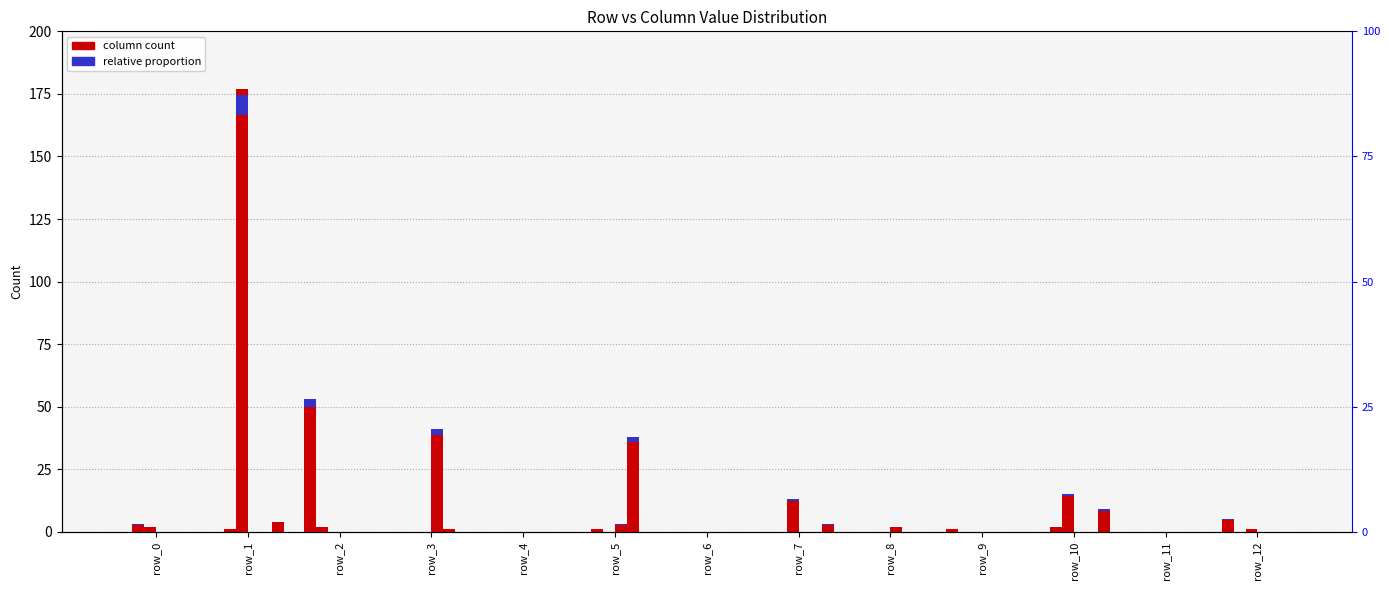

Where is col_5 nearest to the value 19?

row_3